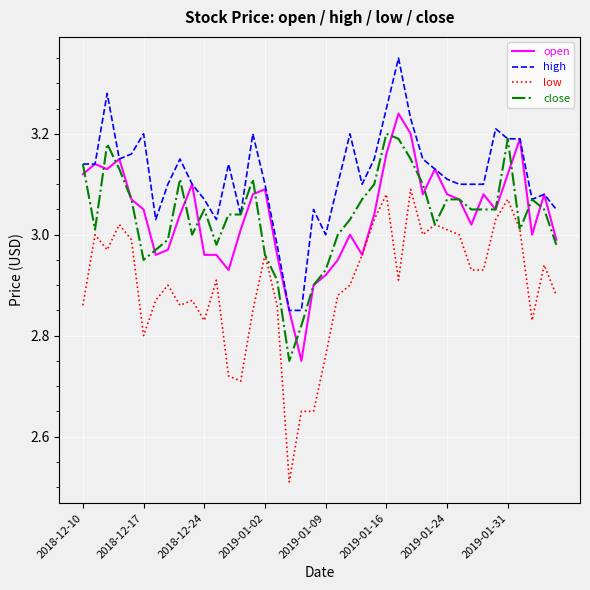

Which series has the widest spread of values?

low